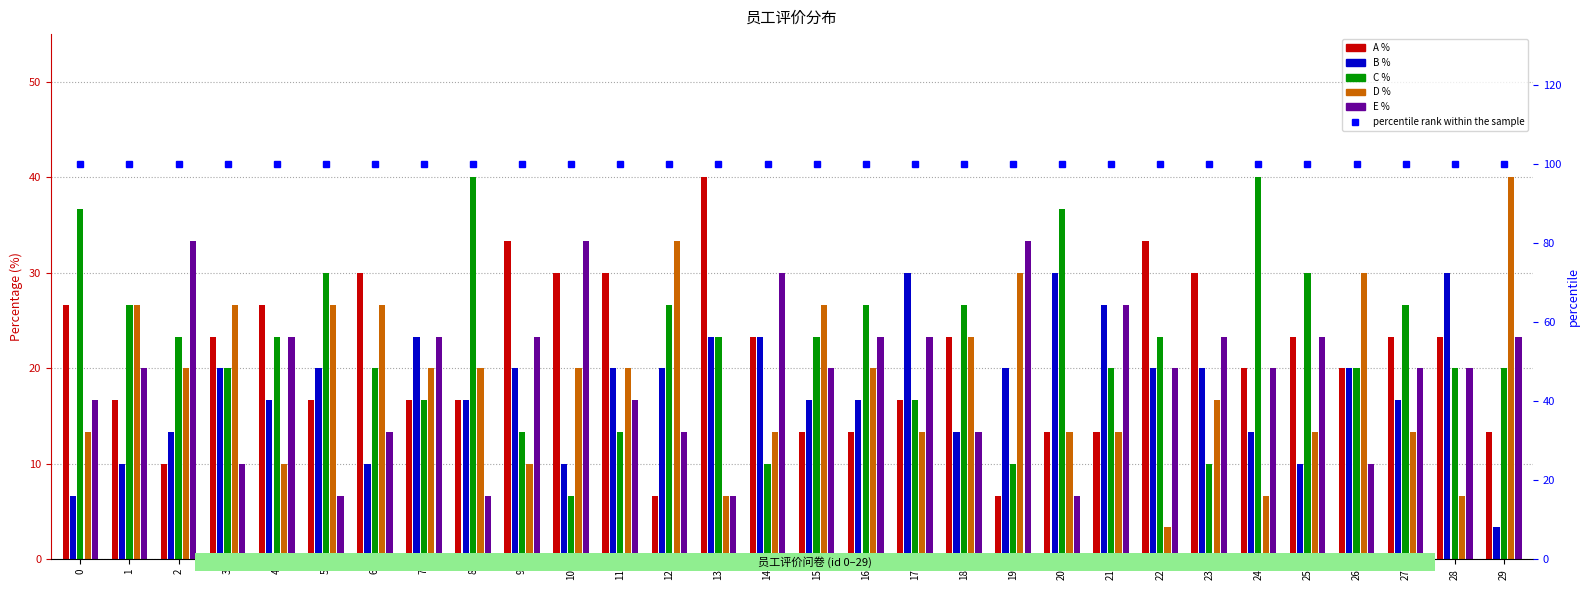

Read the A % value at 18.

23.3